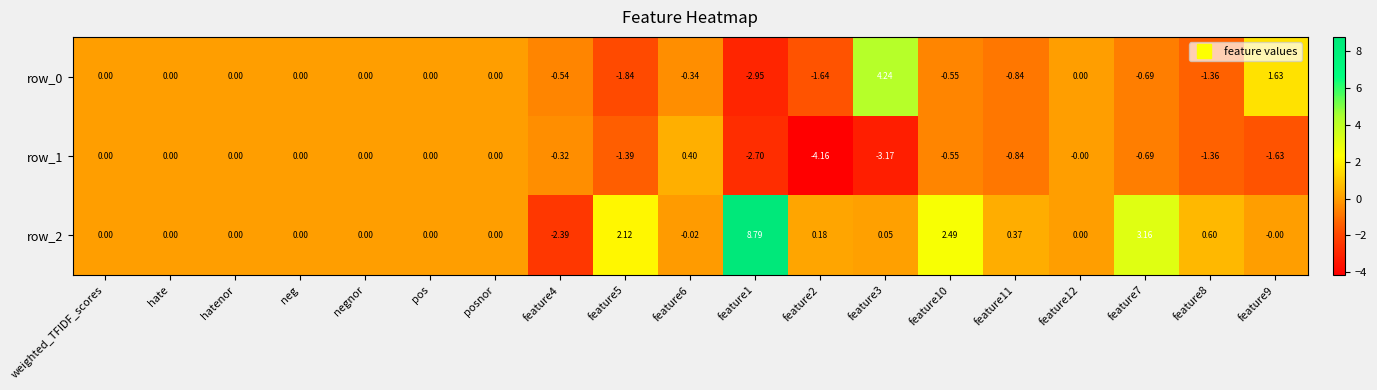

How many data points does each series have?

19